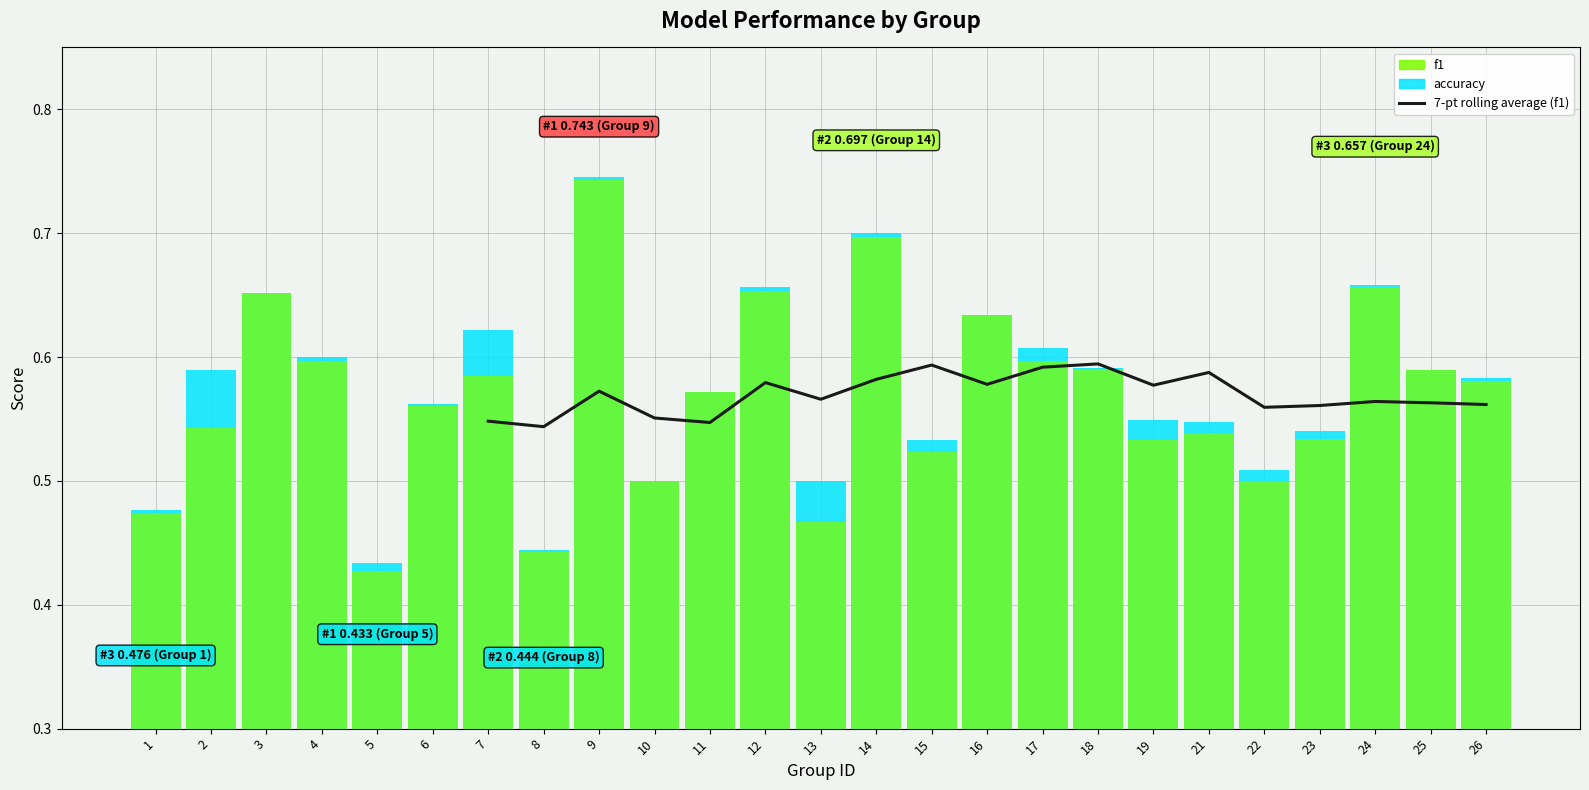

Between 15 and 19, which is larger?

19